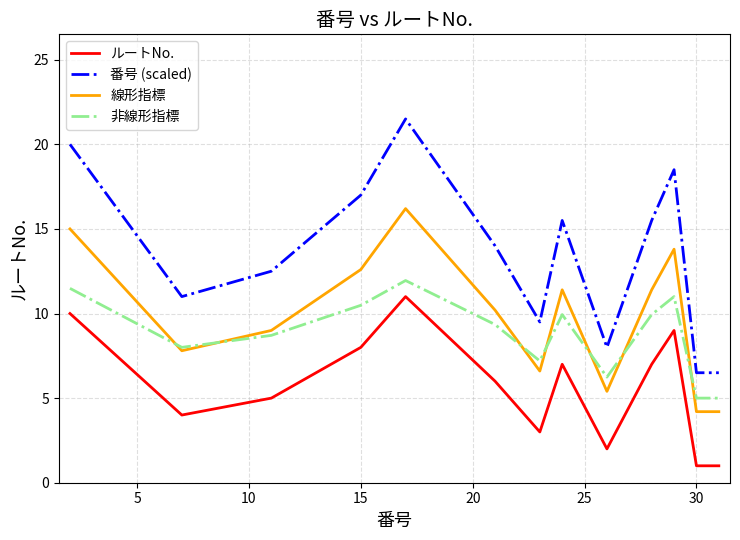

What is the minimum value for 番号 (scaled)?

6.5